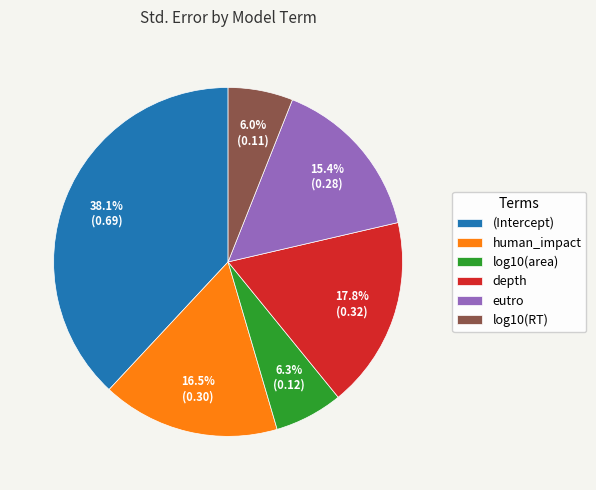

Which category has the biggest portion of the pie?

(Intercept)